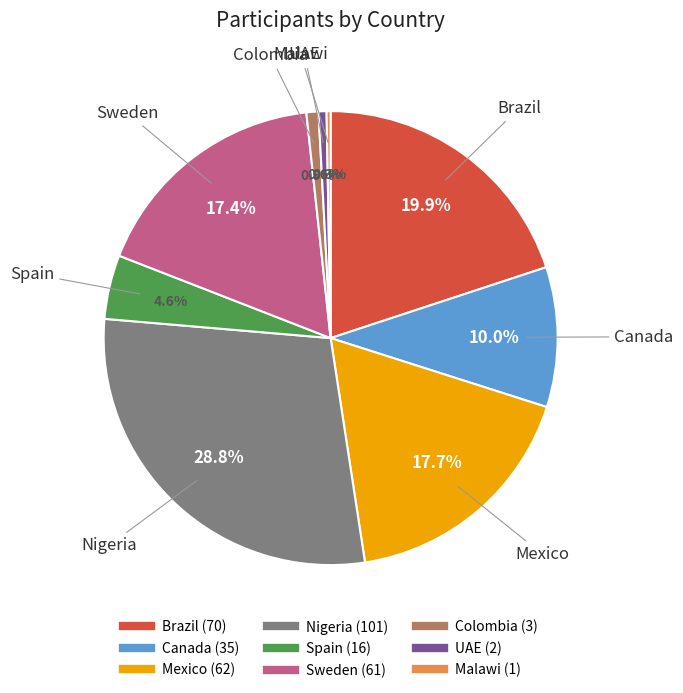

Is it true that UAE is 11% of the pie?

False